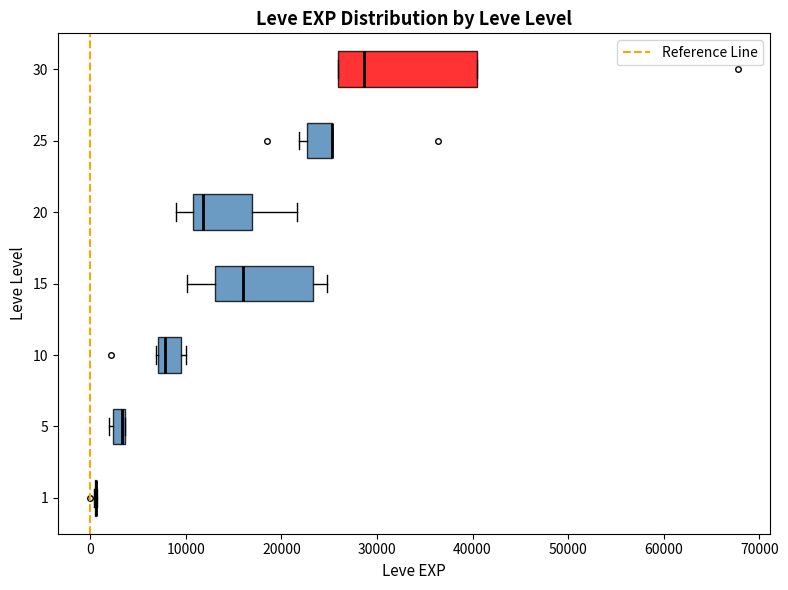

Which box is the widest, from its left edge to its right edge?

30